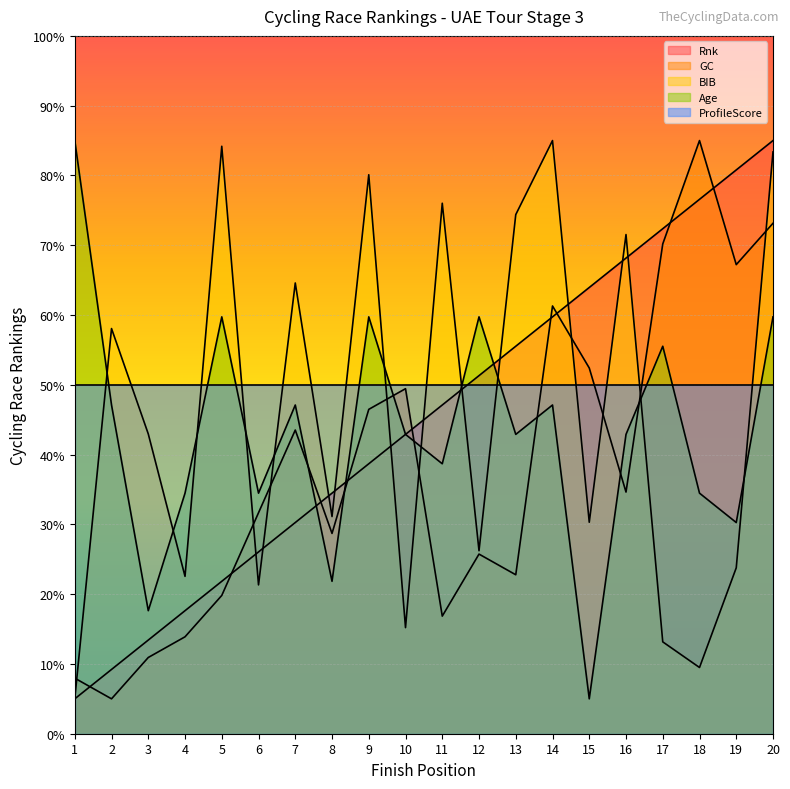

At which category is the sum across all series the highest?

20